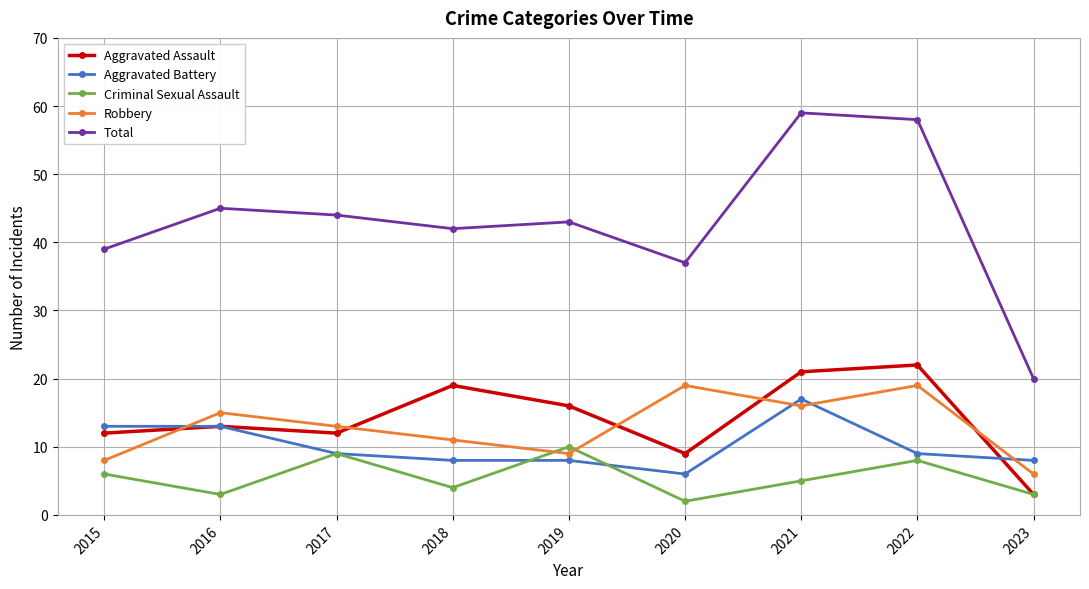

At how many categories does at least one series exceed 33?

8